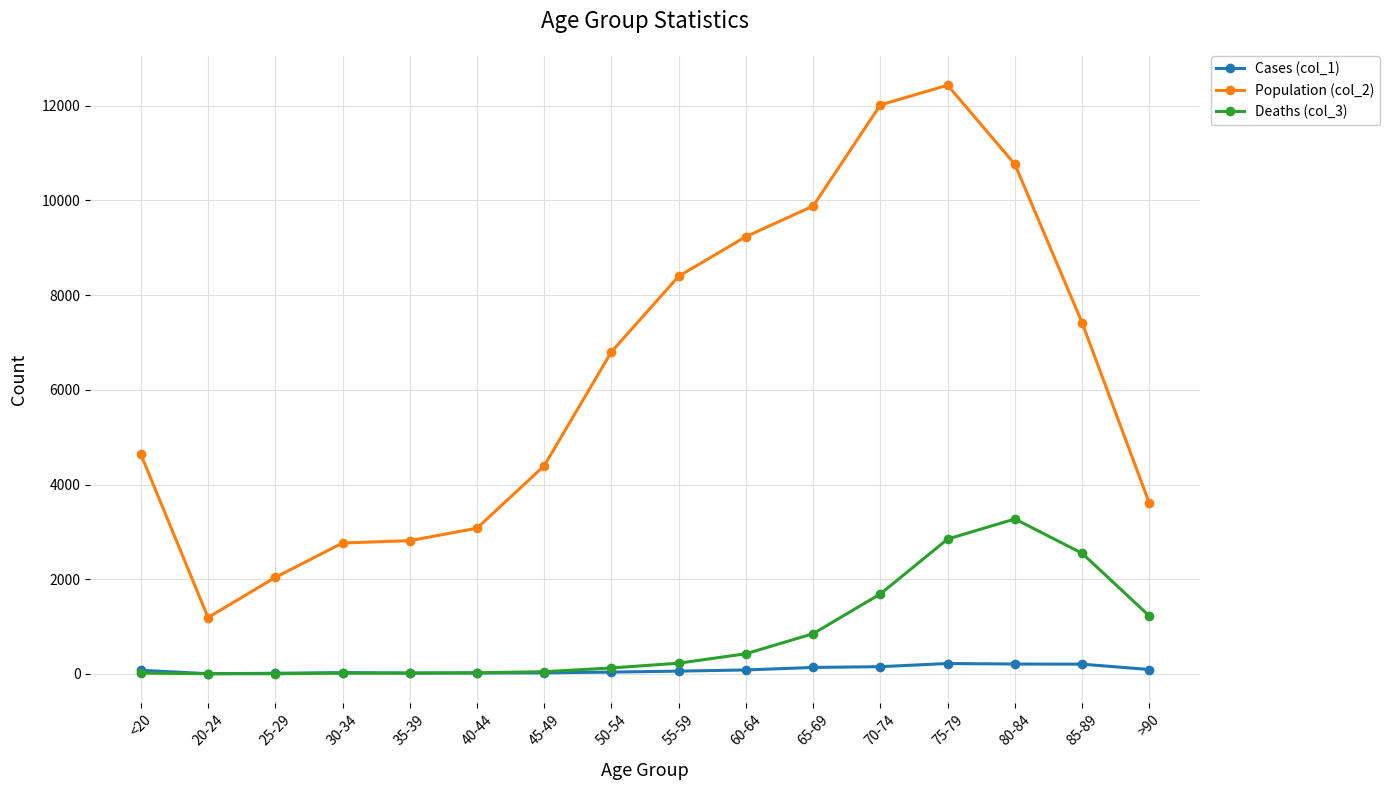

At how many categories does at least one series exceed 10534?

3